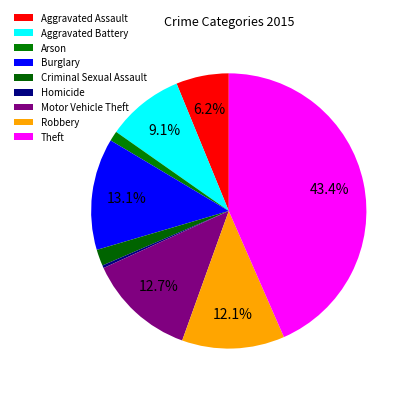

Which has a higher value, Arson or Criminal Sexual Assault?

Criminal Sexual Assault